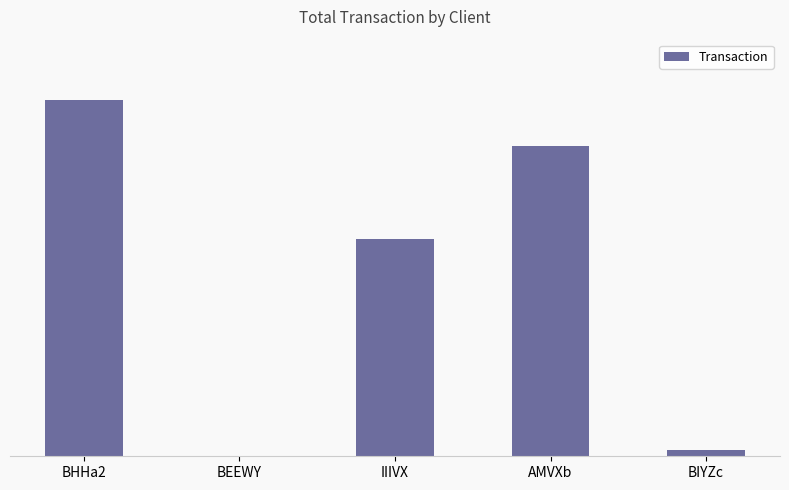

Reading right to left, transcribe all the data shown in this chart.

171453.3	8941280.5	6271612.3	19939.9	10254825.4